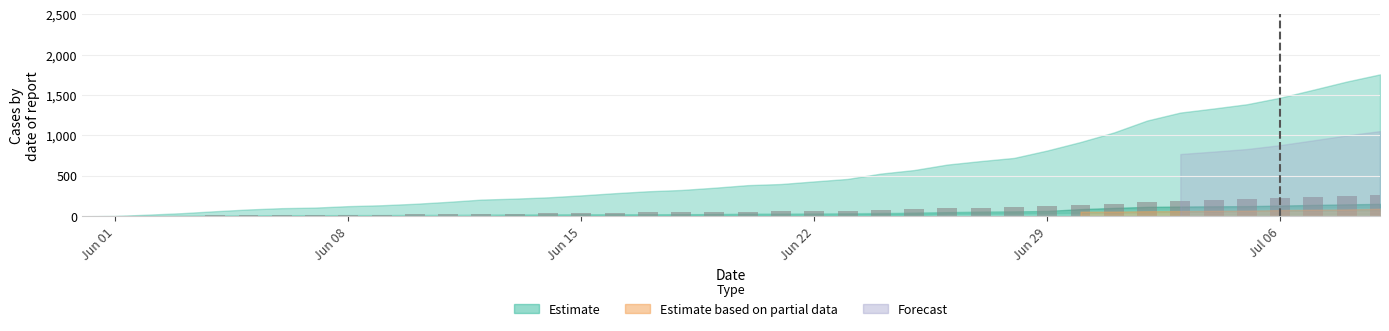

Reading left to right, what are all the values shown in this chart?

0.0	0.4	3.0	5.7	9.3	12.6	15.0	16.1	18.8	20.4	23.1	26.7	30.9	32.7	35.1	38.7	42.8	46.4	48.8	52.9	57.8	59.8	64.6	69.3	79.2	85.8	96.0	102.5	108.3	122.1	137.8	155.5	177.8	192.6	200.1	208.0	220.2	235.0	250.2	263.6